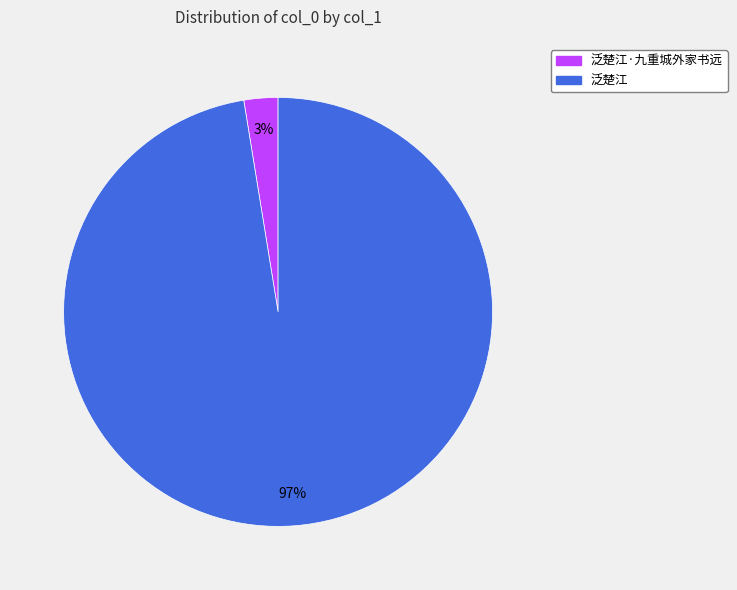

Is there a majority slice in this chart?

Yes